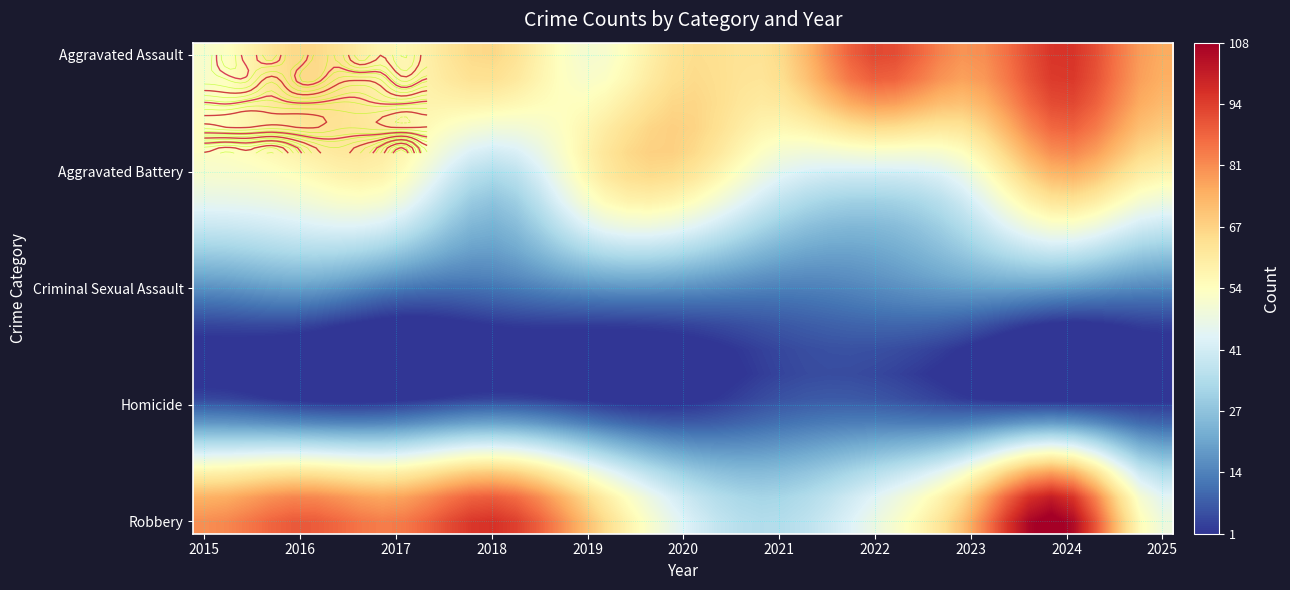

What is the spread (max minus min) of values at 2017?

81